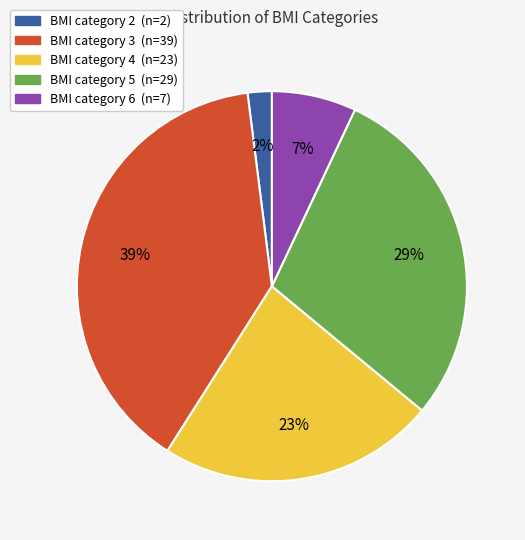

To the nearest percent, what is the average slice percentage?

20%